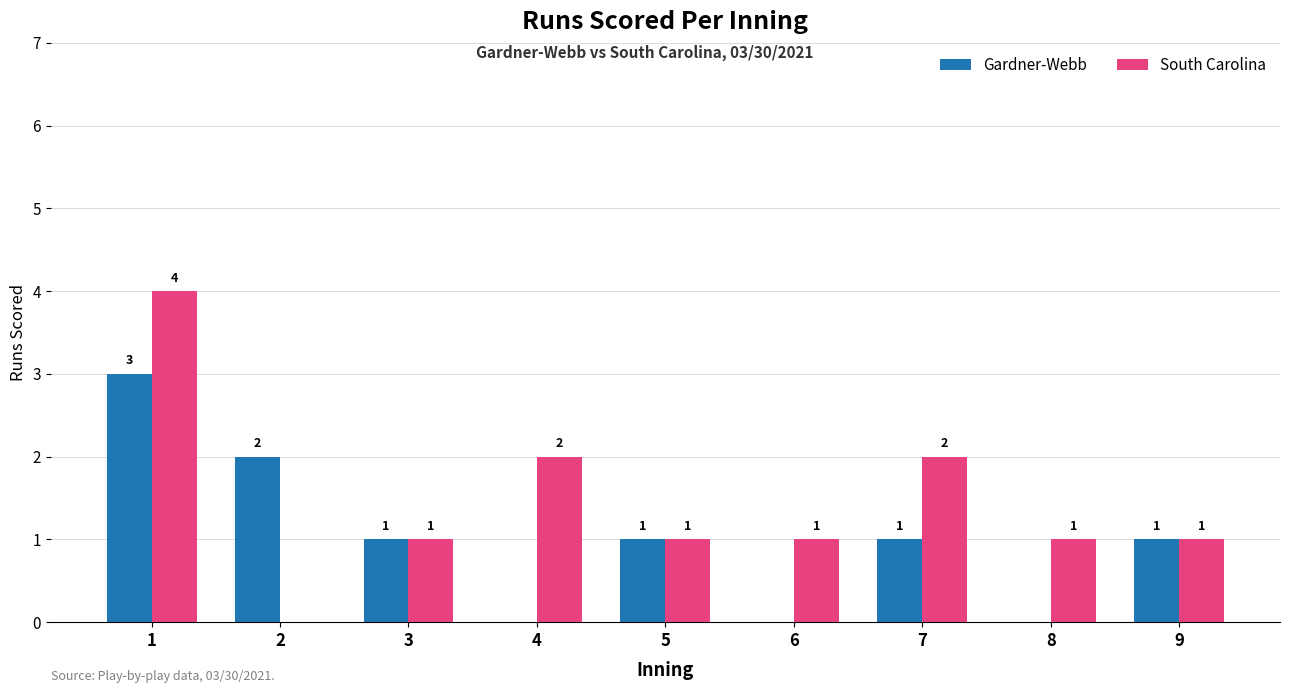

Which series has the largest total across all categories?

South Carolina